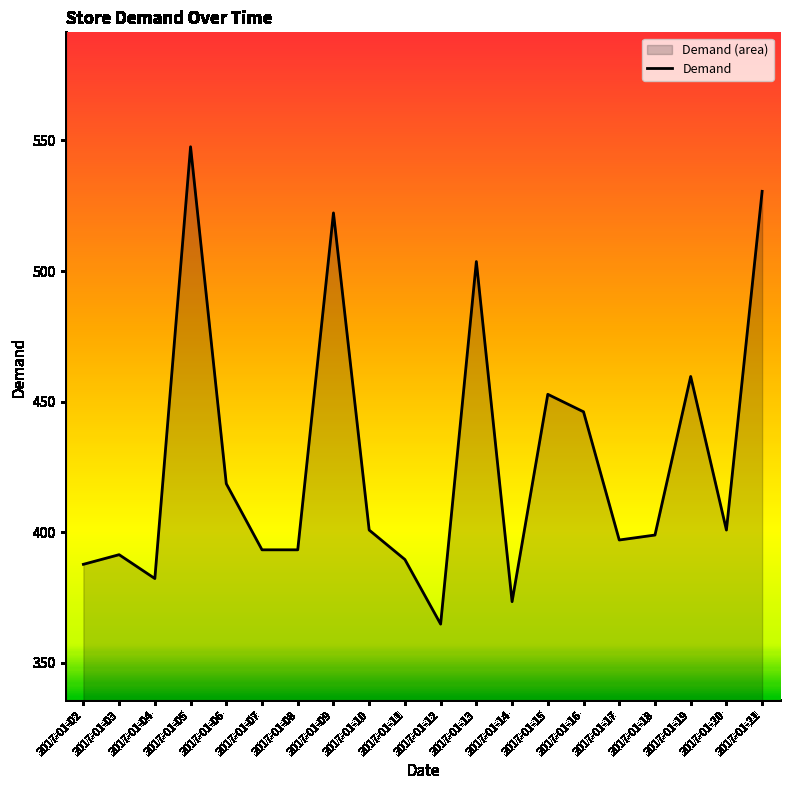

List the labels in order of value, smallest first.

2017-01-12, 2017-01-14, 2017-01-04, 2017-01-02, 2017-01-11, 2017-01-03, 2017-01-07, 2017-01-08, 2017-01-17, 2017-01-18, 2017-01-10, 2017-01-20, 2017-01-06, 2017-01-16, 2017-01-15, 2017-01-19, 2017-01-13, 2017-01-09, 2017-01-21, 2017-01-05